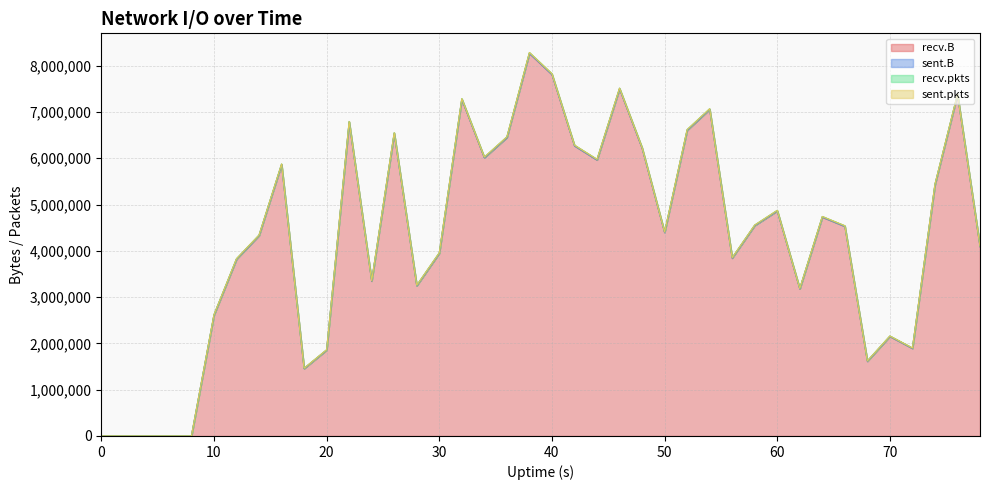

Which category has the highest value in the recv.B series?

38